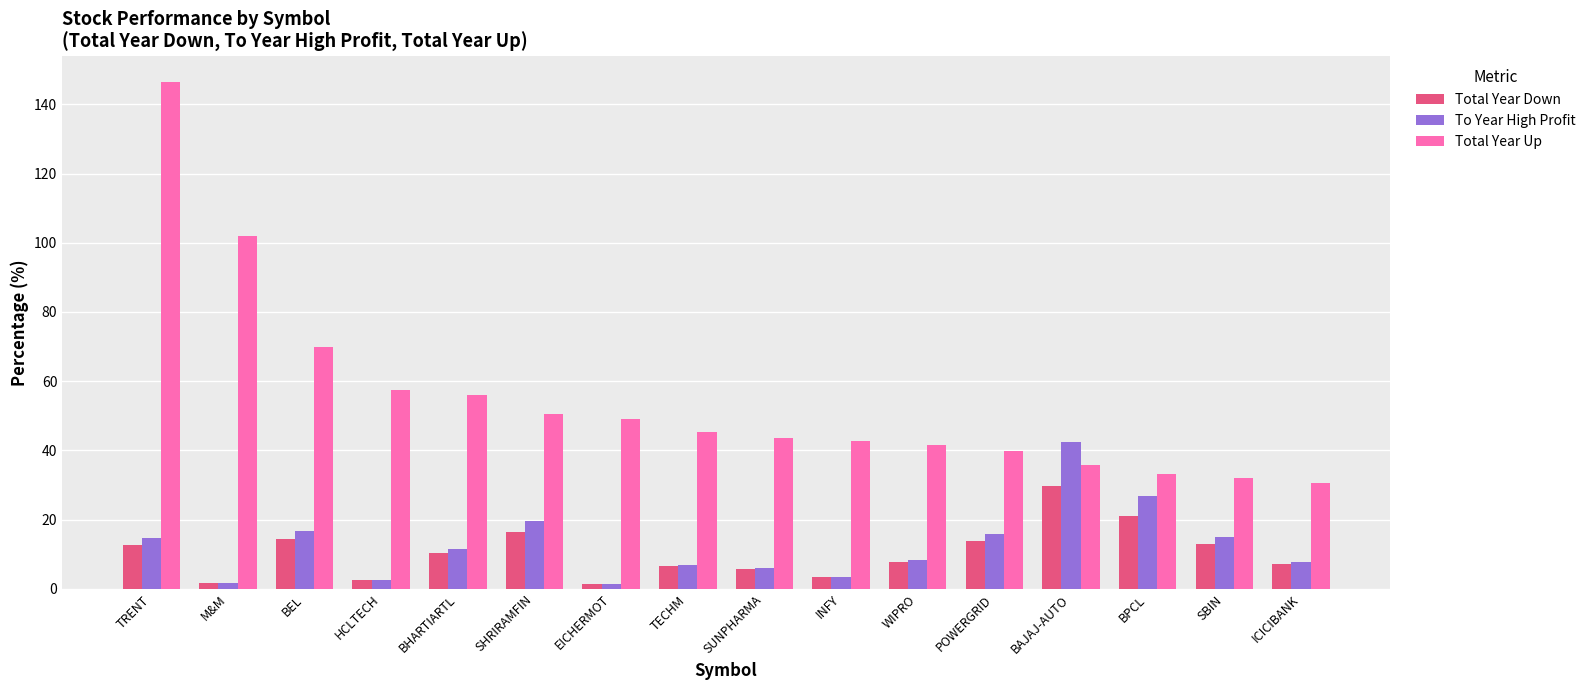

The Total Year Down series shows 13.0 at SBIN. True or false?

True